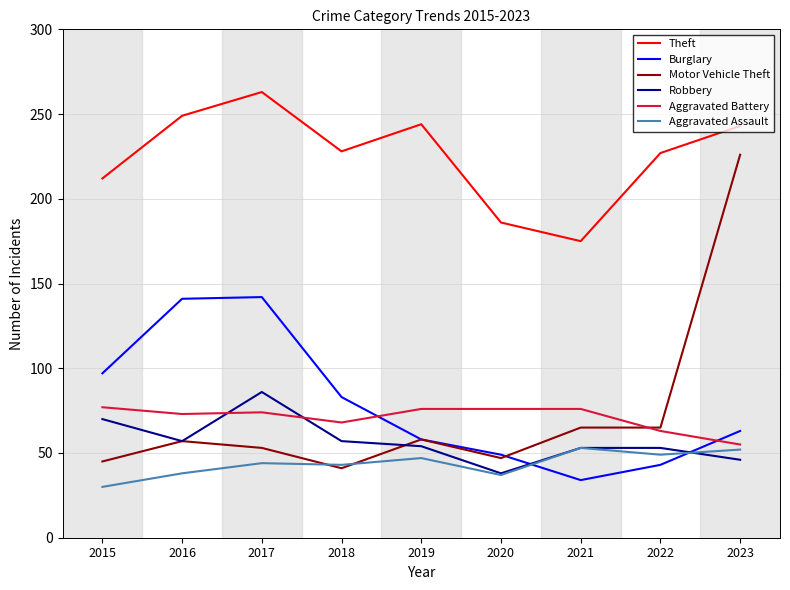

True or false: Burglary has a value of 83 at 2018.

True